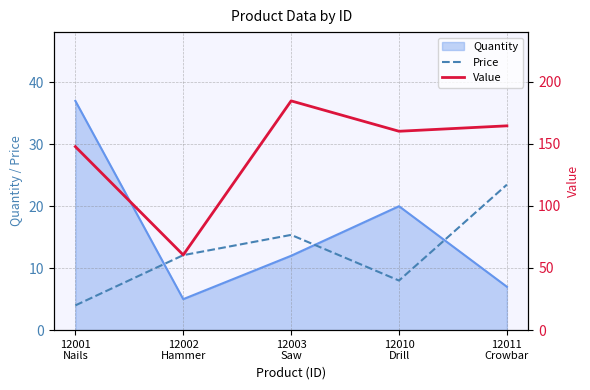

Which series has the largest range (max minus min)?

Value